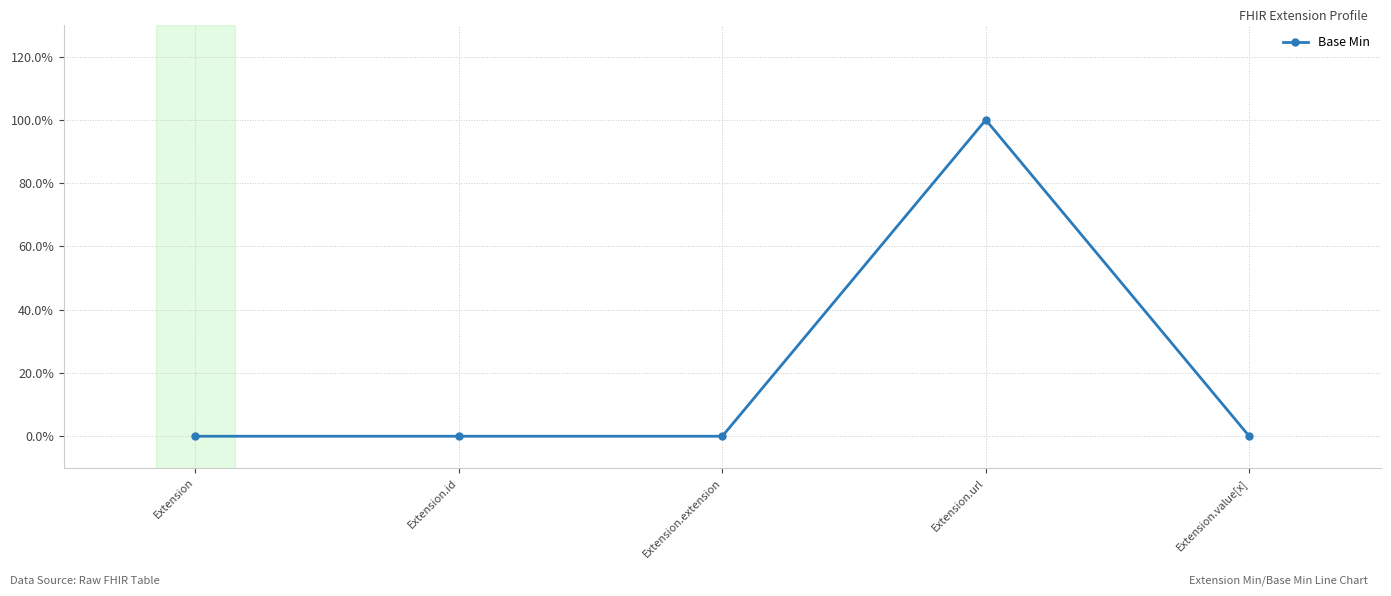

Does the chart have visible grid lines?

Yes